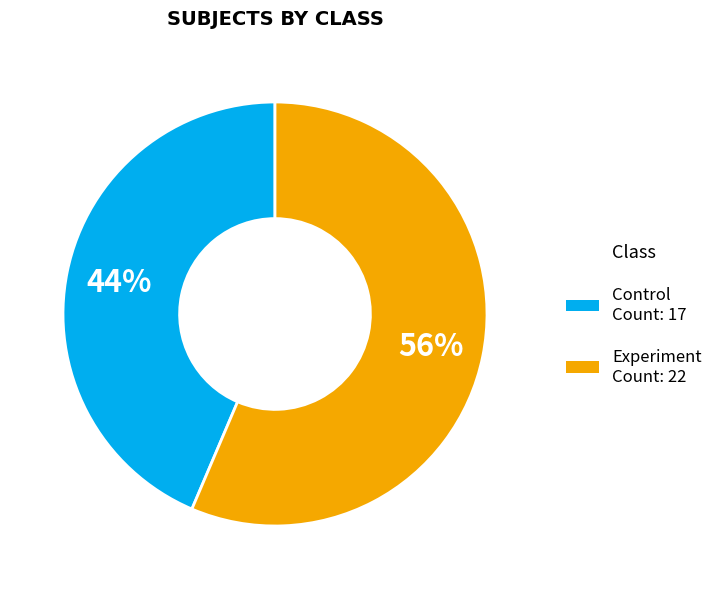

What is the smallest slice in the pie chart?

Control Count: 17